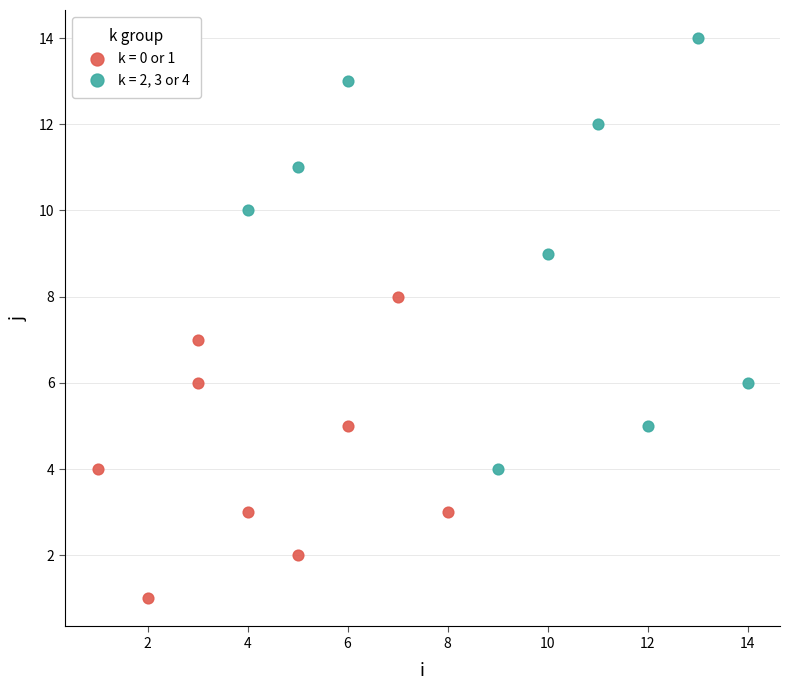

Which series contains the highest Y value?

k = 2, 3 or 4